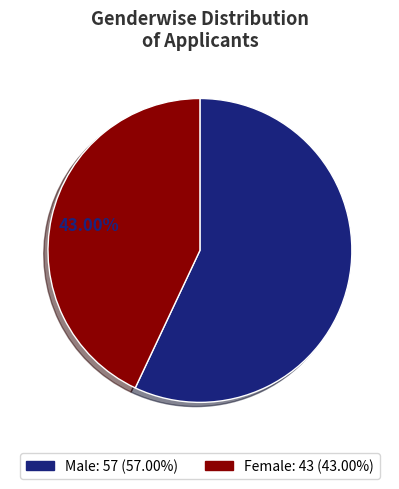

Is there any slice that represents more than half of the pie?

Yes